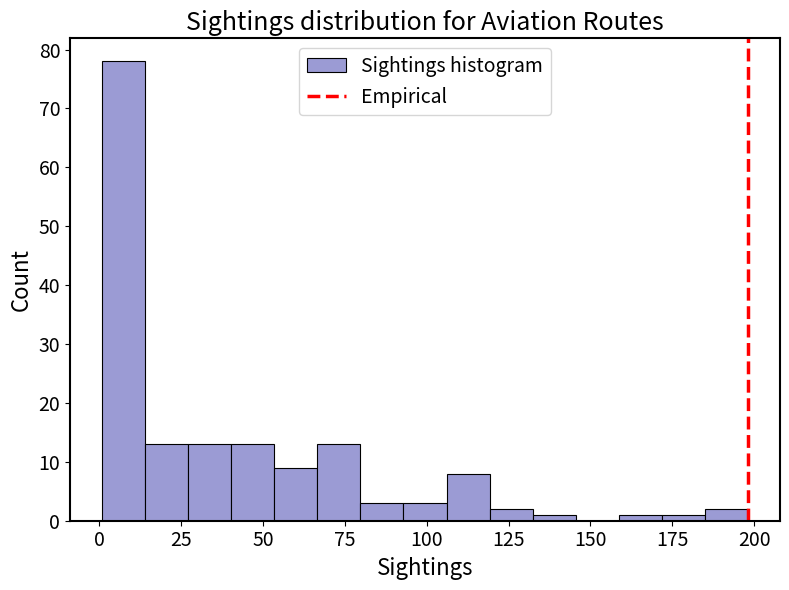

Around what value on the x-axis is the tallest bar? Give the approximate position of its centre, as read against the axis.

10